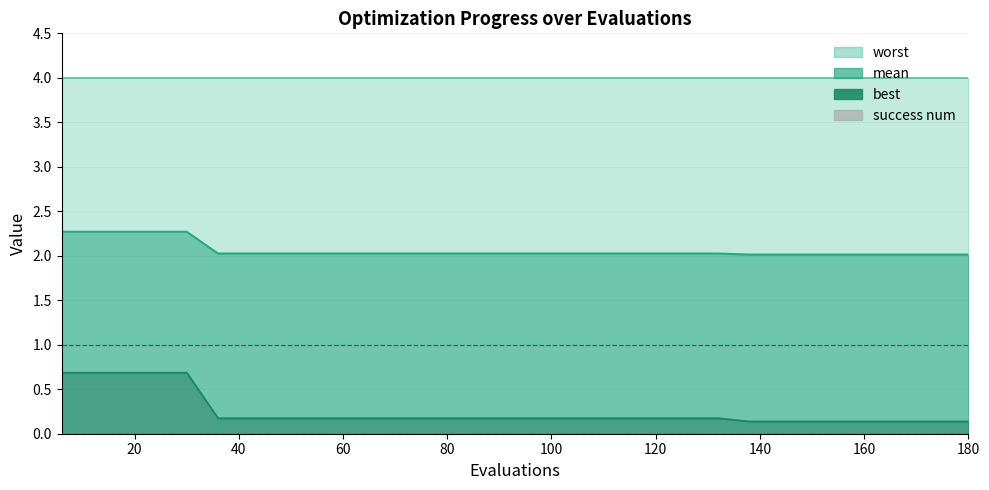

True or false: worst (line) has more than 1 interior local peaks.

False